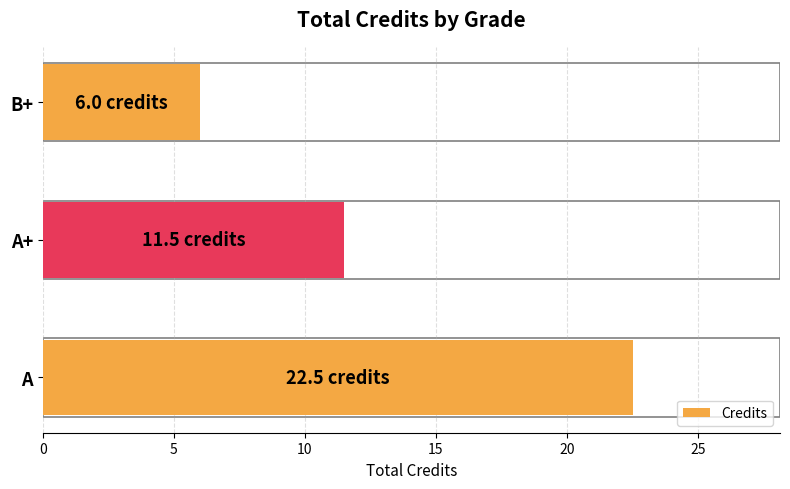

At which label is the value closest to 14?

A+